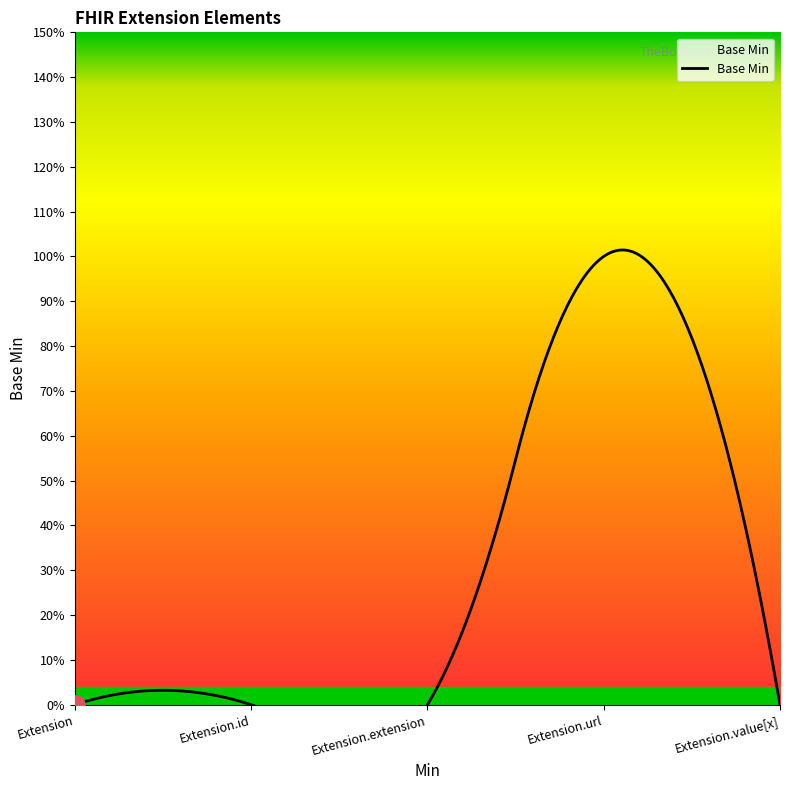

Reading right to left, extract all data points from this chart.

Extension.value[x]=0	Extension.url=1	Extension.extension=0	Extension.id=0	Extension=0